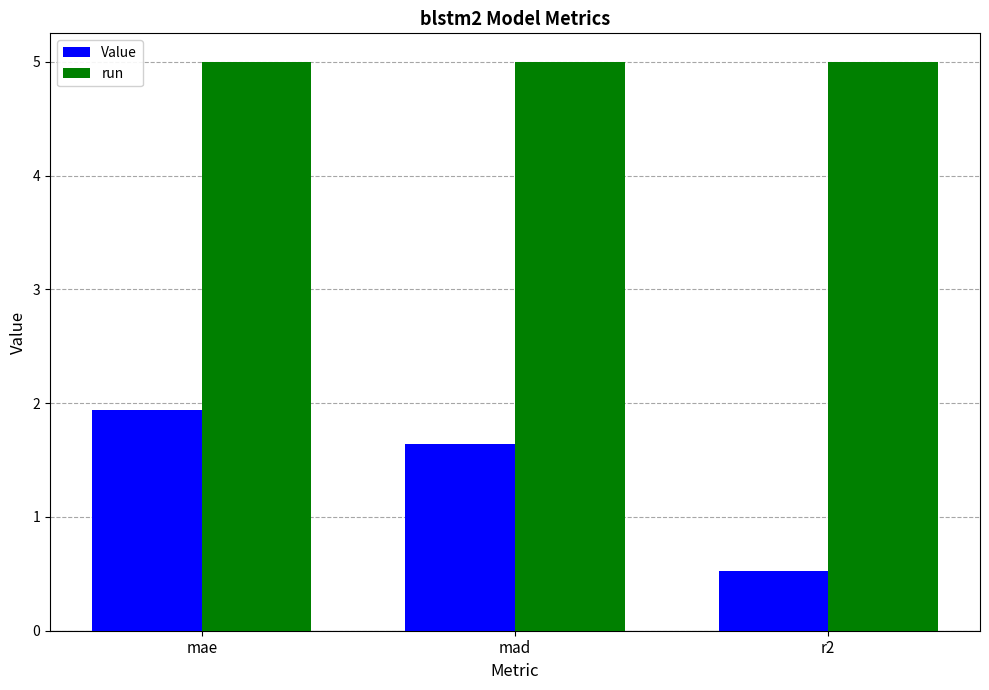

The value of run at r2 is 5.0. True or false?

True